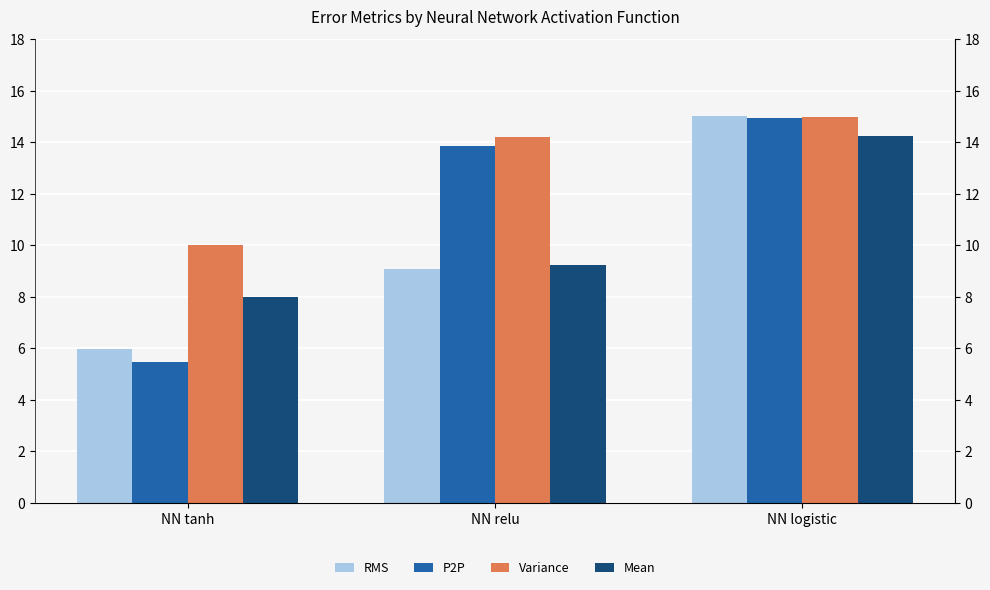

At how many categories does at least one series exceed 6?

3